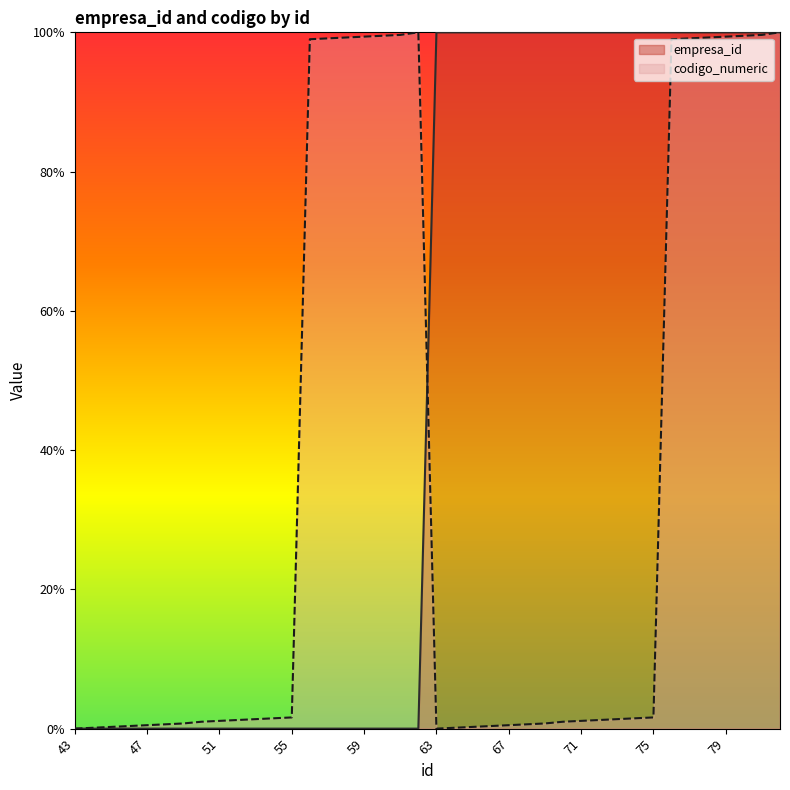

What are all the series names shown in the legend?

empresa_id, codigo_numeric